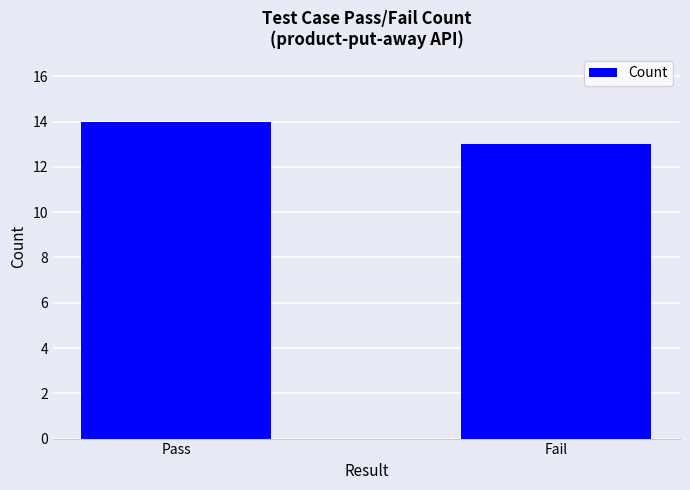

What is the maximum value shown in the chart?

14